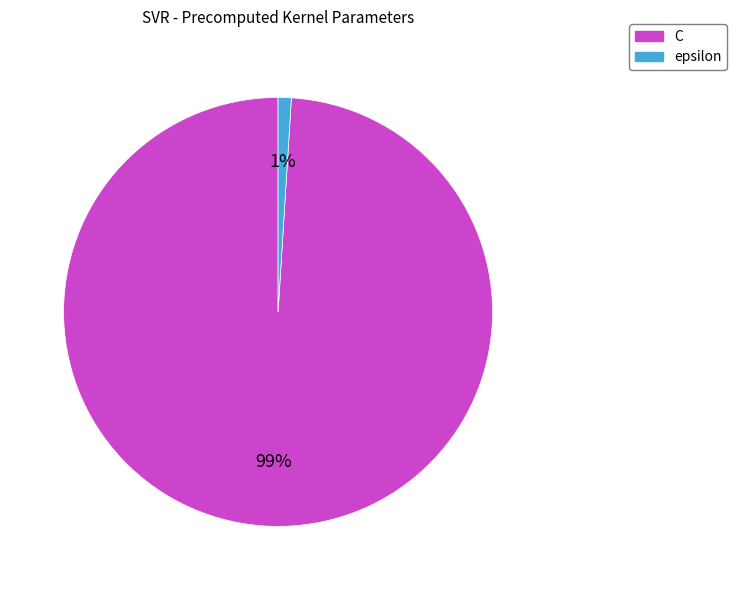

To the nearest percent, what percentage of the pie is epsilon?

1%